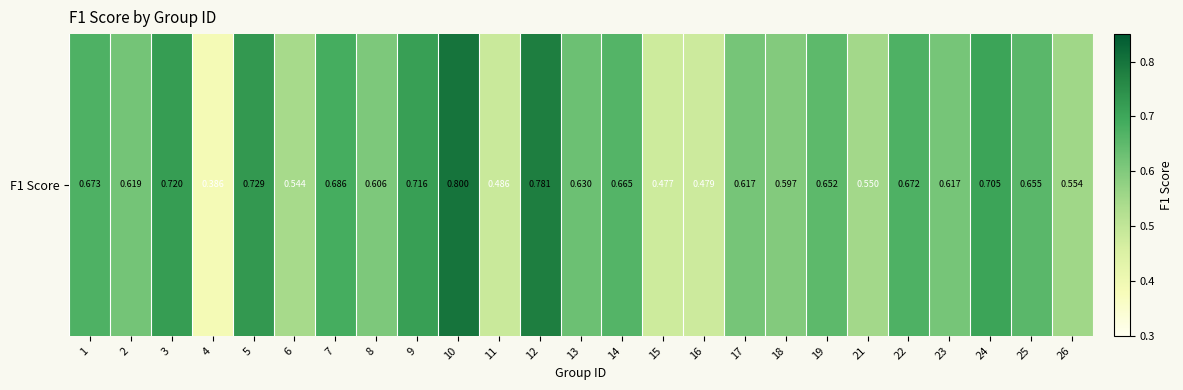

What is the minimum value shown in the chart?

0.4